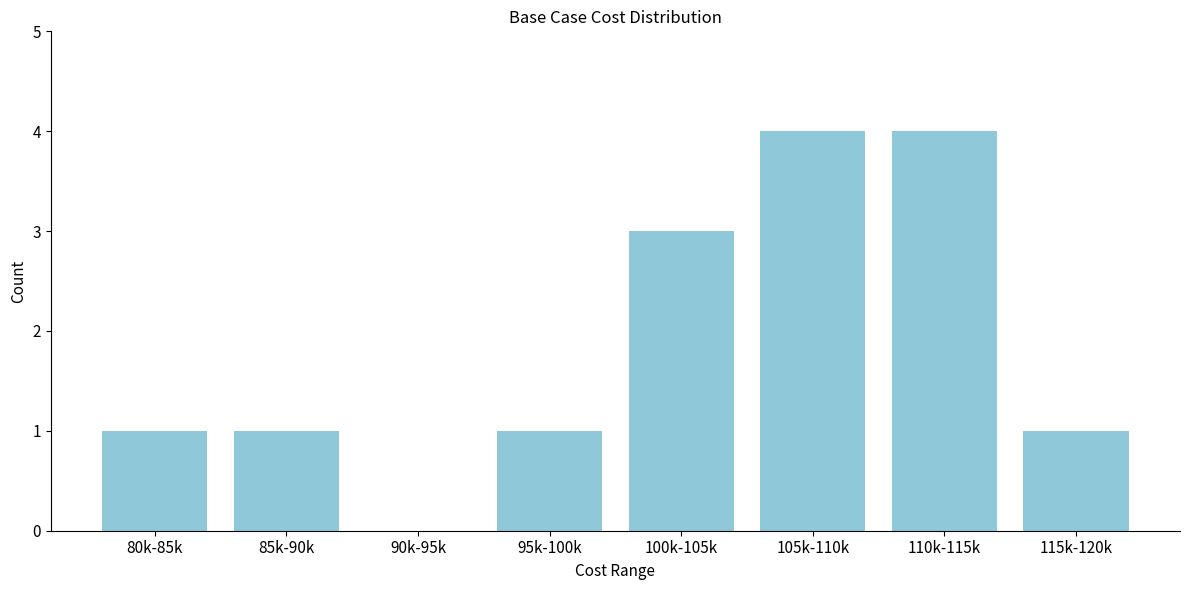

Reading left to right, what are all the values shown in this chart?

80k-85k=1	85k-90k=1	90k-95k=0	95k-100k=1	100k-105k=3	105k-110k=4	110k-115k=4	115k-120k=1